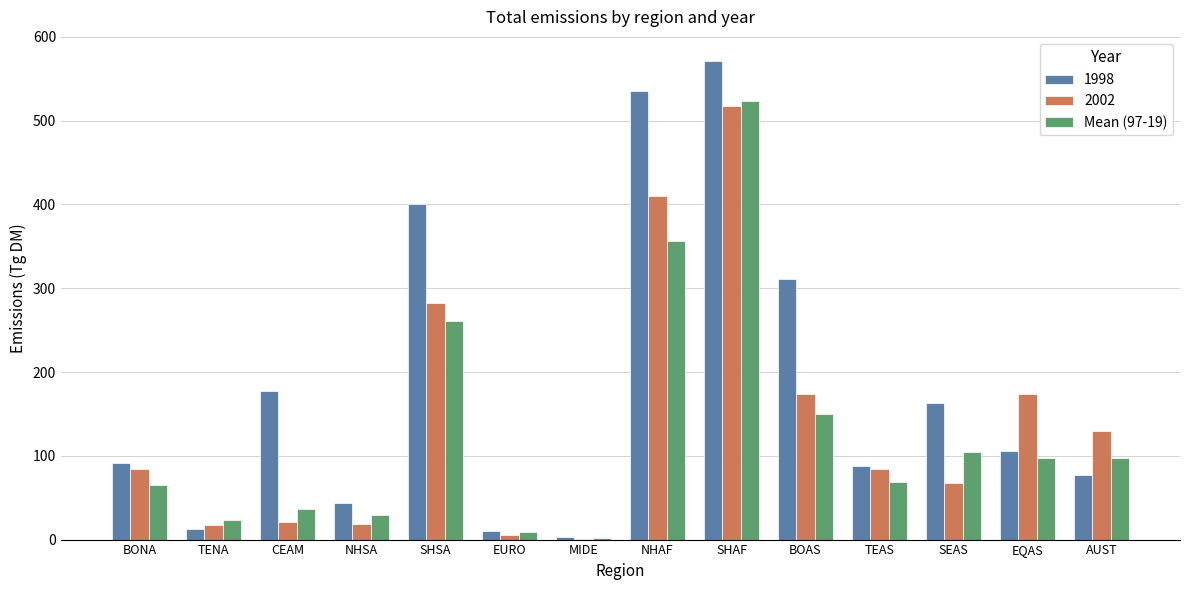

The value of 1998 at NHSA is 73. True or false?

False